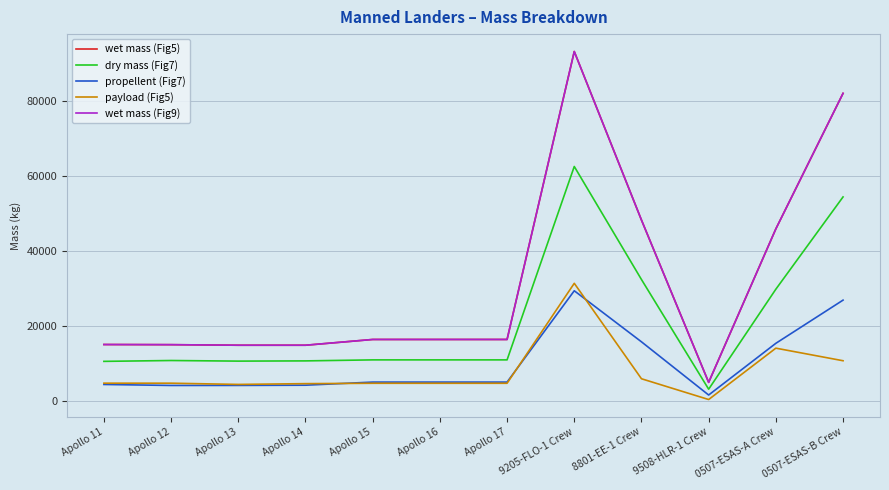

Reading right to left, transcribe all the data shown in this chart.

wet mass (Fig5): 0507-ESAS-B Crew=81911.0	0507-ESAS-A Crew=45862.0	9508-HLR-1 Crew=5038.6	8801-EE-1 Crew=48218.0	9205-FLO-1 Crew=93038.0	Apollo 17=16447.0	Apollo 16=16447.0	Apollo 15=16447.0	Apollo 14=14916.0	Apollo 13=14916.0	Apollo 12=15065.0	Apollo 11=15103.0
dry mass (Fig7): 0507-ESAS-B Crew=54360.0	0507-ESAS-A Crew=29820.0	9508-HLR-1 Crew=3223.8	8801-EE-1 Crew=32395.0	9205-FLO-1 Crew=62458.0	Apollo 17=11019.0	Apollo 16=11019.0	Apollo 15=11019.0	Apollo 14=10750.0	Apollo 13=10690.0	Apollo 12=10851.0	Apollo 11=10624.0
propellent (Fig7): 0507-ESAS-B Crew=26912.0	0507-ESAS-A Crew=15425.0	9508-HLR-1 Crew=1673.7	8801-EE-1 Crew=15823.0	9205-FLO-1 Crew=29403.0	Apollo 17=5113.0	Apollo 16=5113.0	Apollo 15=5113.0	Apollo 14=4284.0	Apollo 13=4226.0	Apollo 12=4214.0	Apollo 11=4479.0
payload (Fig5): 0507-ESAS-B Crew=10790.0	0507-ESAS-A Crew=14135.0	9508-HLR-1 Crew=473.0	8801-EE-1 Crew=6000.0	9205-FLO-1 Crew=31384.0	Apollo 17=4795.0	Apollo 16=4795.0	Apollo 15=4795.0	Apollo 14=4700.0	Apollo 13=4489.0	Apollo 12=4819.0	Apollo 11=4821.0
wet mass (Fig9): 0507-ESAS-B Crew=81911.0	0507-ESAS-A Crew=45862.0	9508-HLR-1 Crew=5038.6	8801-EE-1 Crew=48218.0	9205-FLO-1 Crew=93038.0	Apollo 17=16447.0	Apollo 16=16447.0	Apollo 15=16447.0	Apollo 14=14916.0	Apollo 13=14916.0	Apollo 12=15065.0	Apollo 11=15103.0